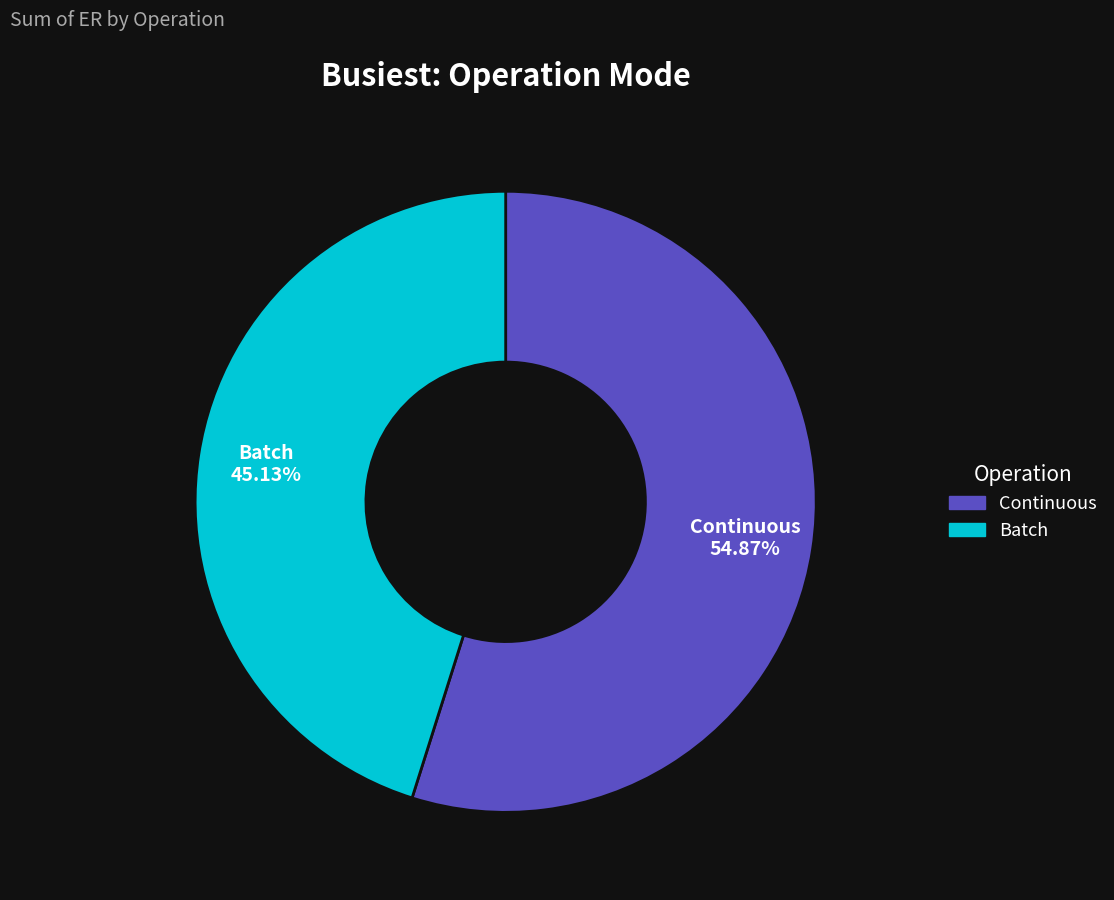

Does any single category account for the majority?

Yes